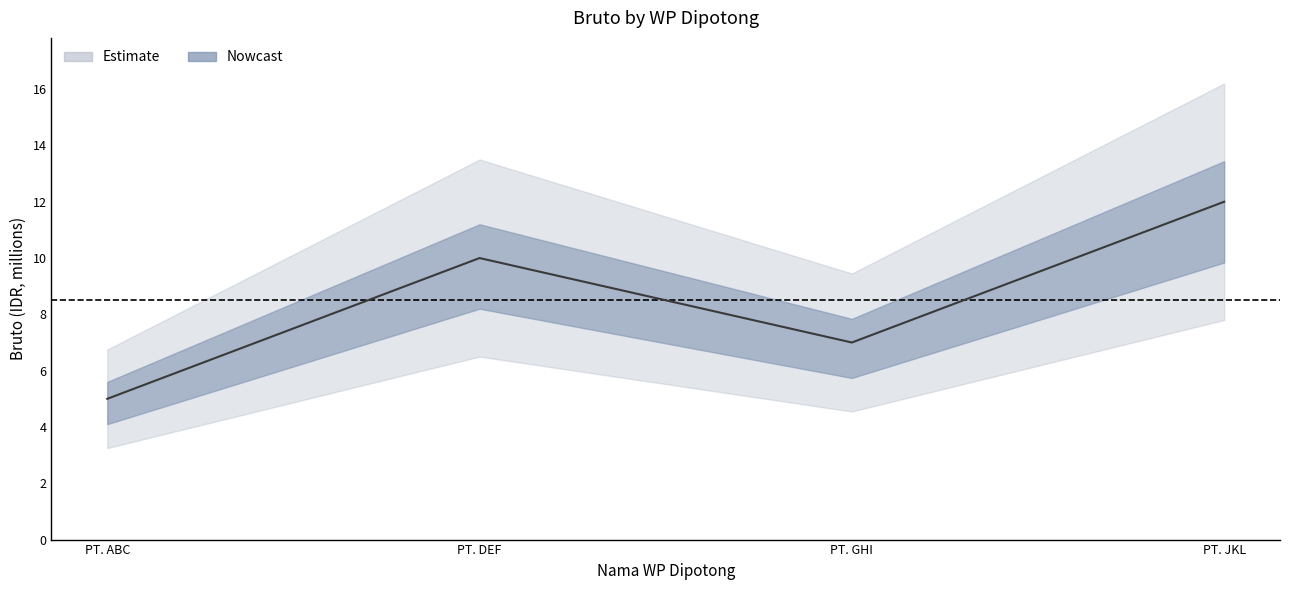

Reading left to right, transcribe all the data shown in this chart.

5	10	7	12